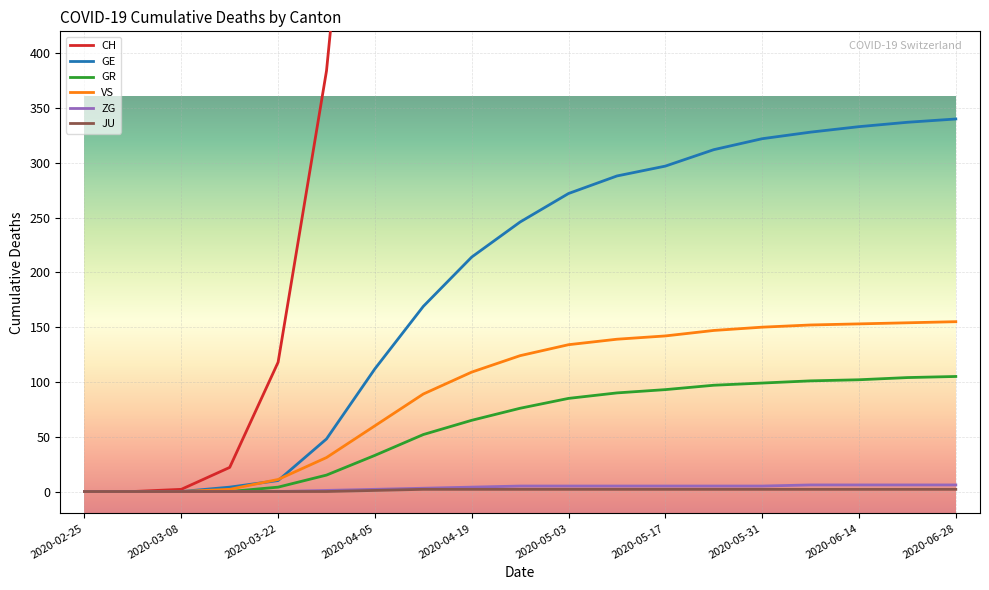

Which has a higher value, 2020-05-17 or 2020-03-15?

2020-05-17